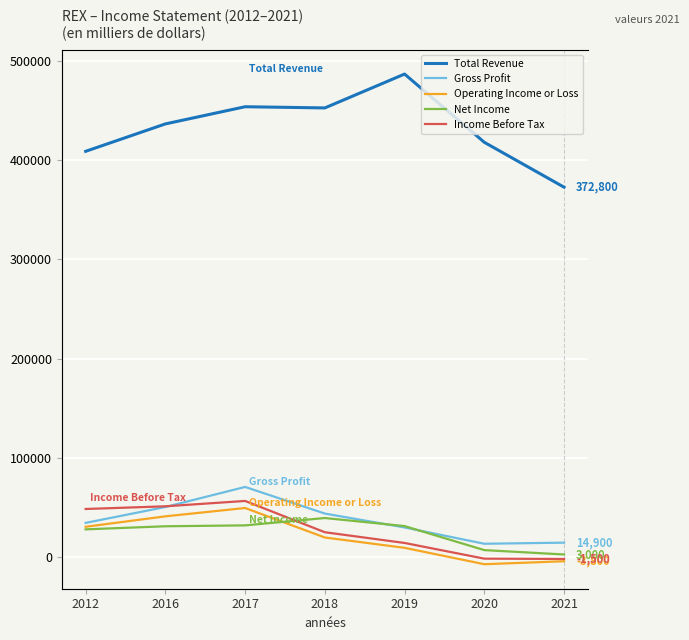

Where does the Total Revenue series first go above 436500?

2017